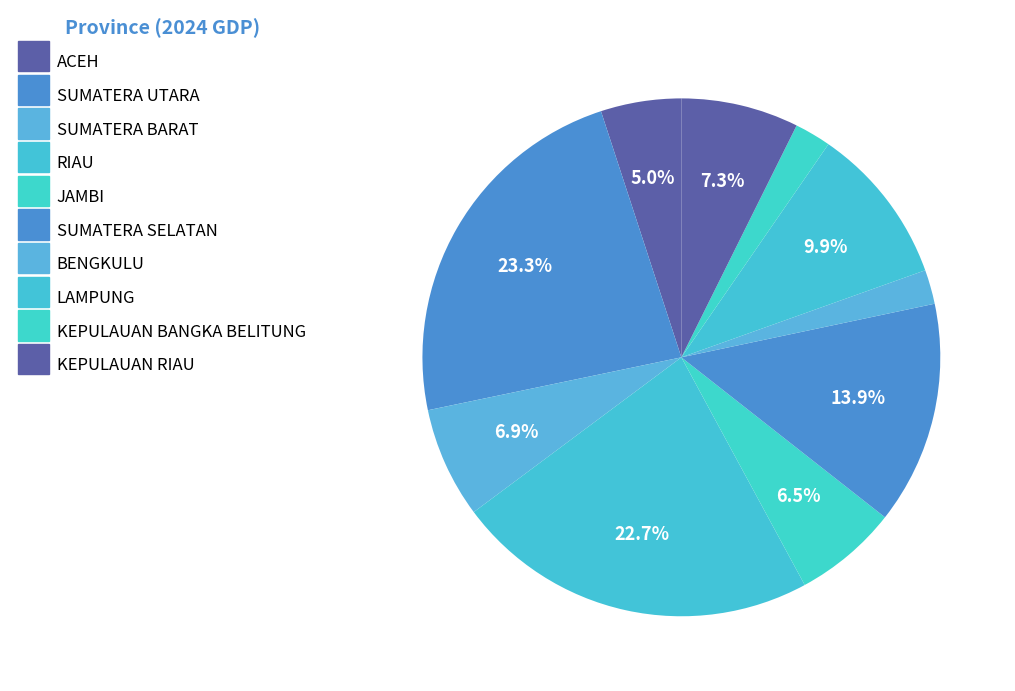

Rank the categories by value from highest to lowest.

SUMATERA UTARA, RIAU, SUMATERA SELATAN, LAMPUNG, KEPULAUAN RIAU, SUMATERA BARAT, JAMBI, ACEH, KEPULAUAN BANGKA BELITUNG, BENGKULU